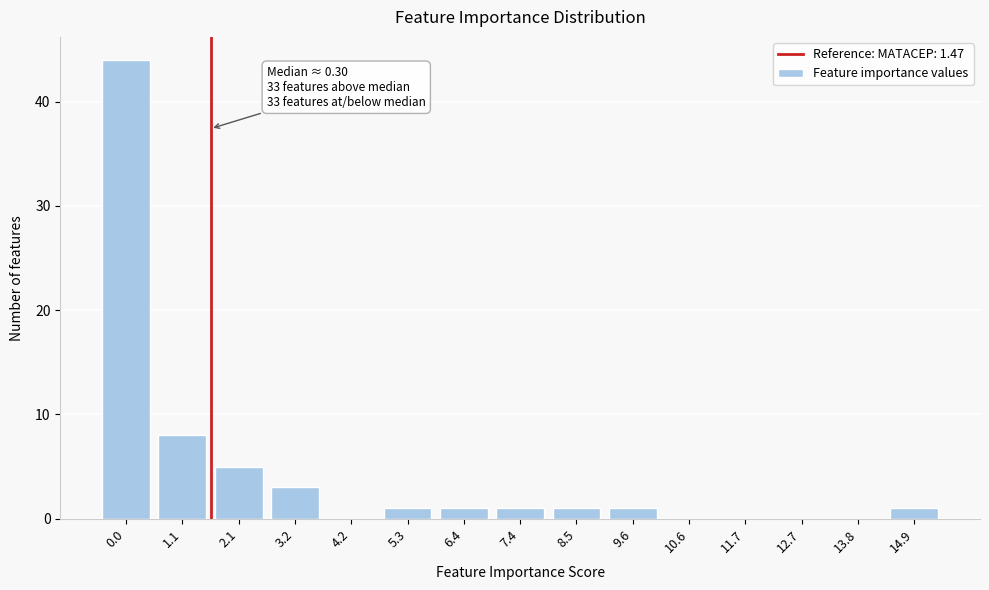

Reading left to right, transcribe all the data shown in this chart.

0.0=44	1.1=8	2.1=5	3.2=3	4.2=0	5.3=1	6.4=1	7.4=1	8.5=1	9.6=1	10.6=0	11.7=0	12.7=0	13.8=0	14.9=1